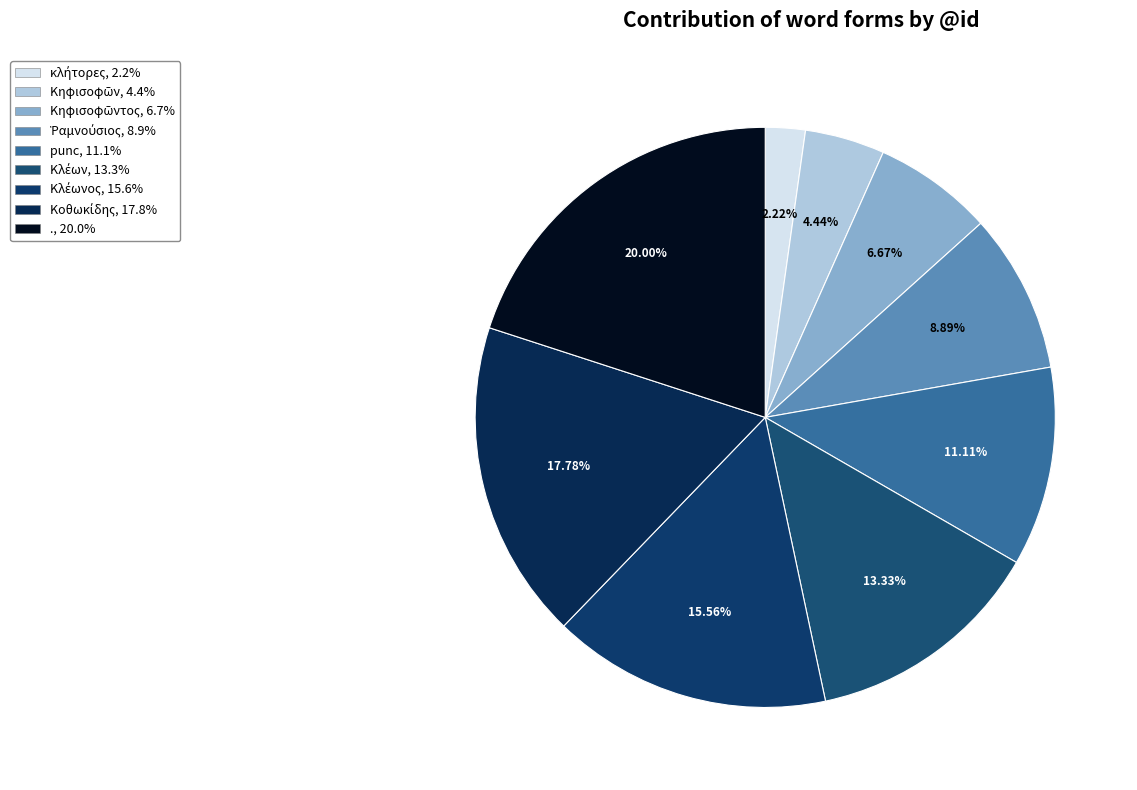

How many slices are in this pie chart?

9